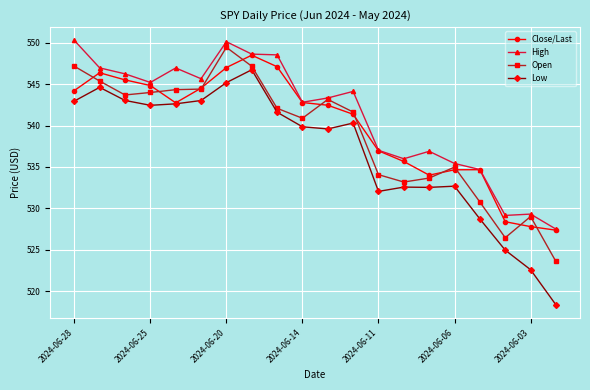

Which series has the widest spread of values?

Low